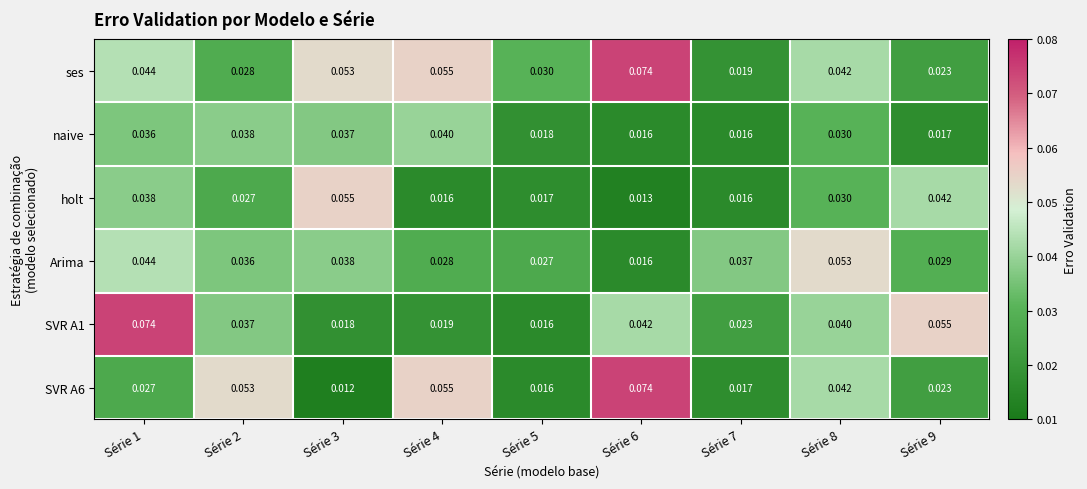

Is the value of ses at Série 8 greater than the value of Arima at Série 5?

Yes